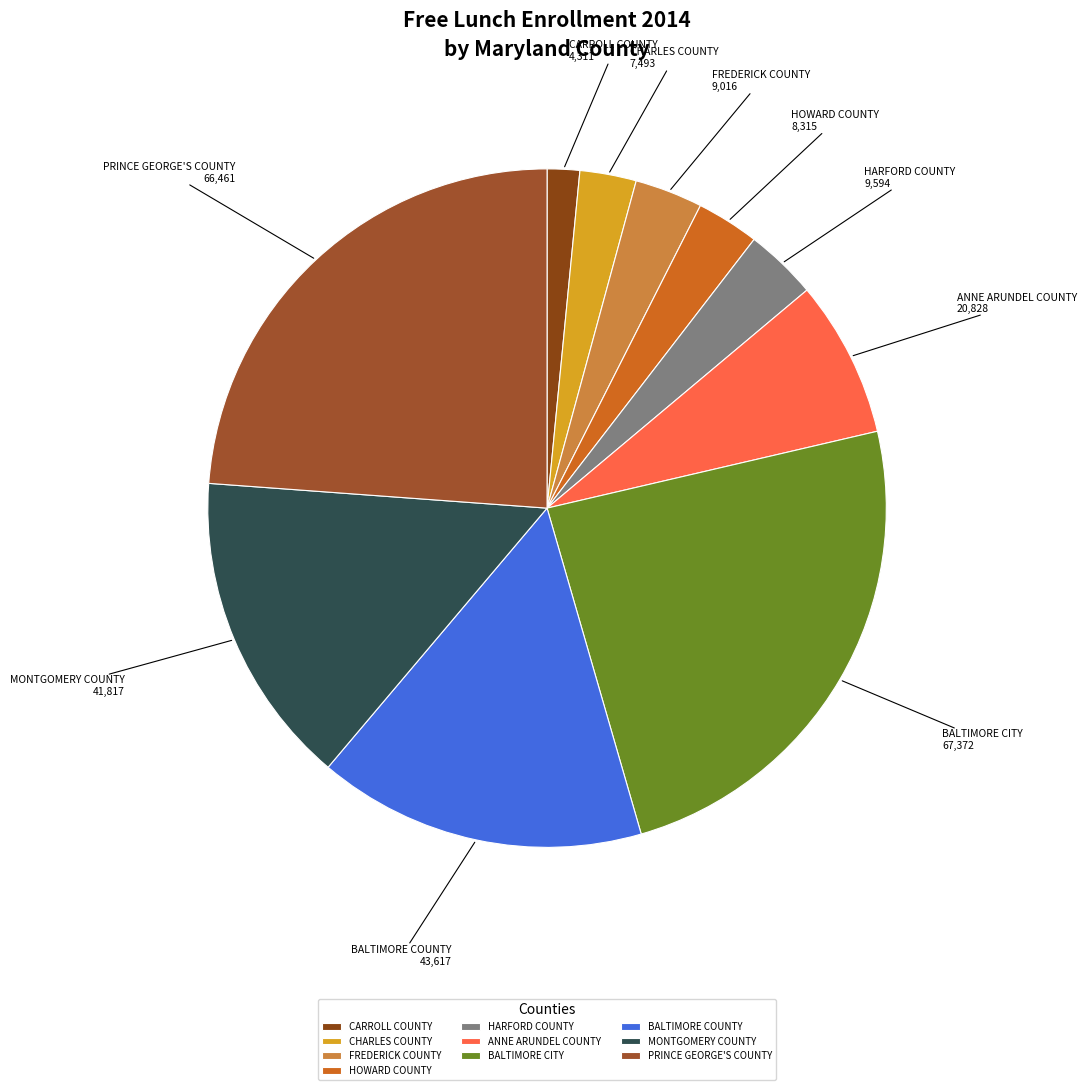

Between BALTIMORE CITY and FREDERICK COUNTY, which is larger?

BALTIMORE CITY